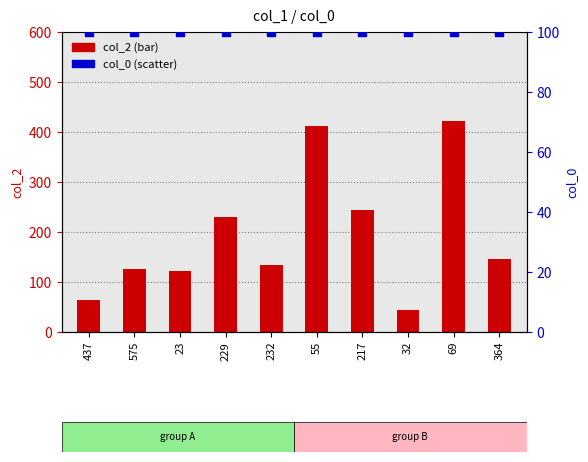

What are all the series names shown in the legend?

col_2, col_0